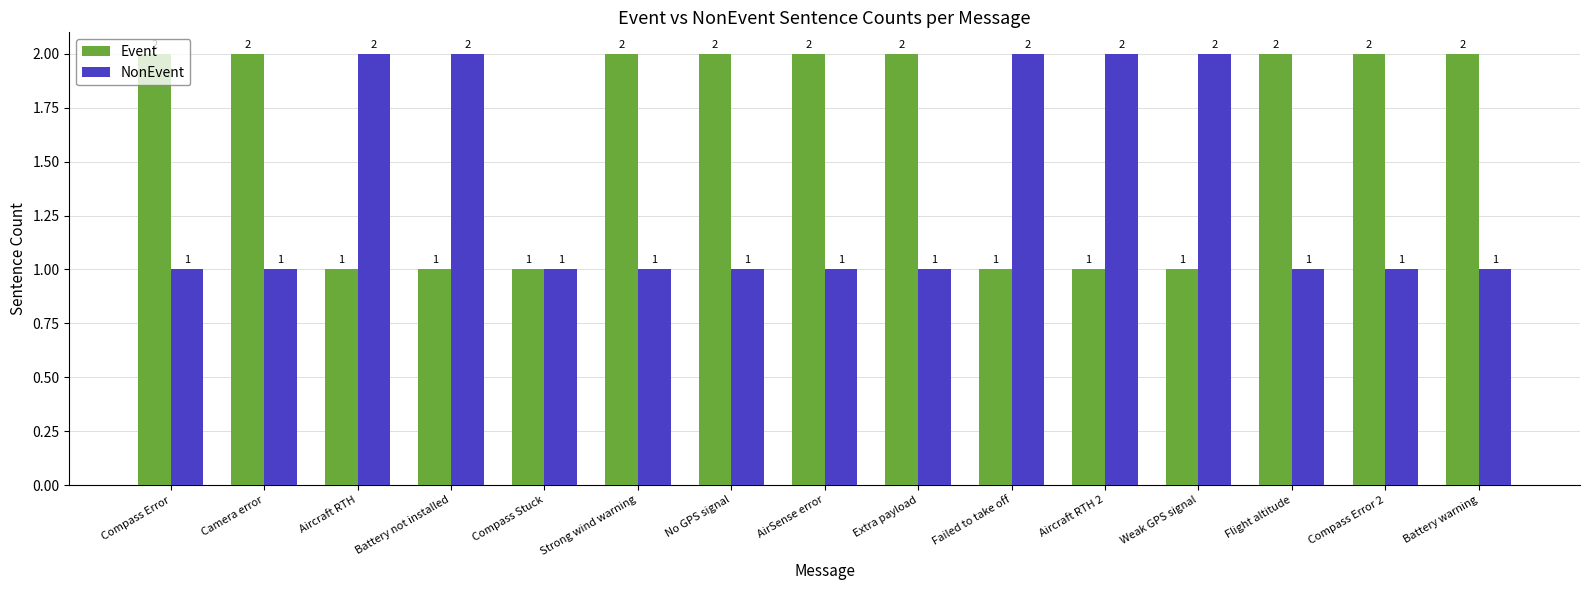

What is the value of the NonEvent bar at the 3rd from the left?

2